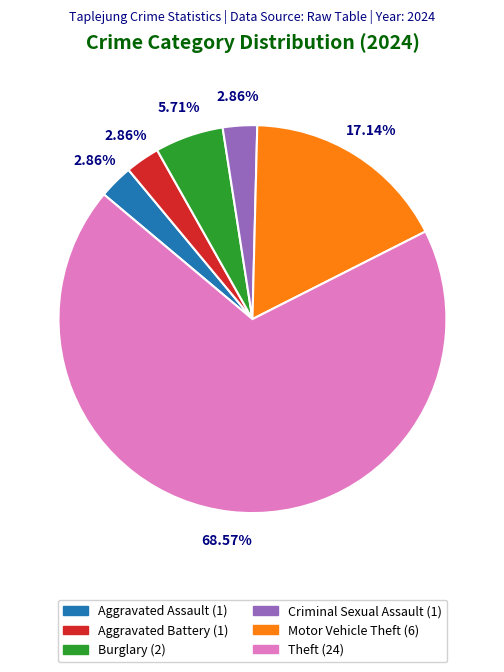

Between Theft (24) and Burglary (2), which is larger?

Theft (24)